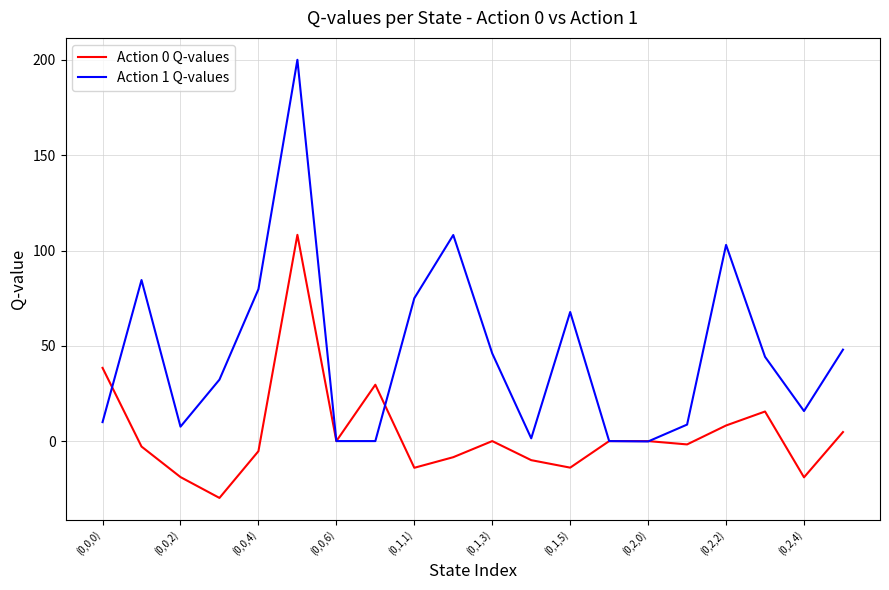

What is the average value of the Action 0 Q-values series?

4.0